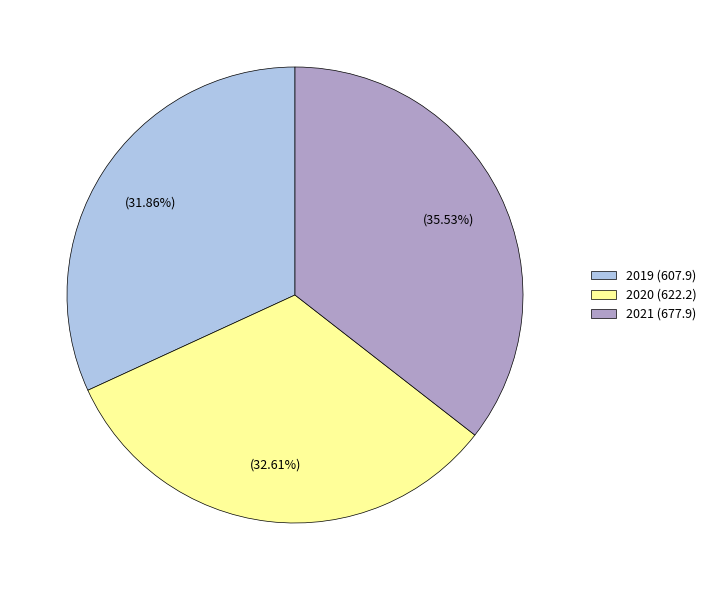

Does 2021 represent more than half of the total?

No